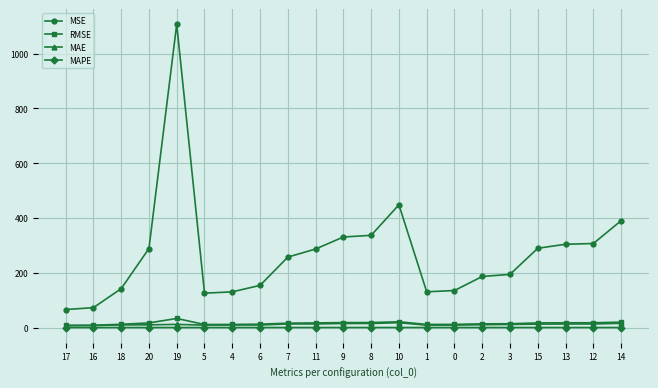

Does the chart display data point markers on the line(s)?

Yes